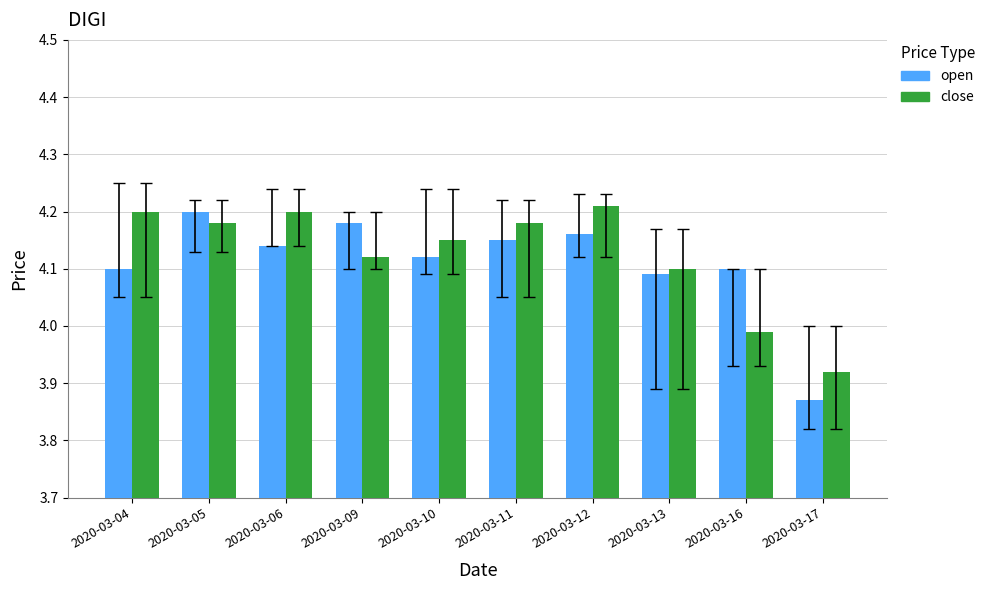

At which label is open closest to 4?

2020-03-13